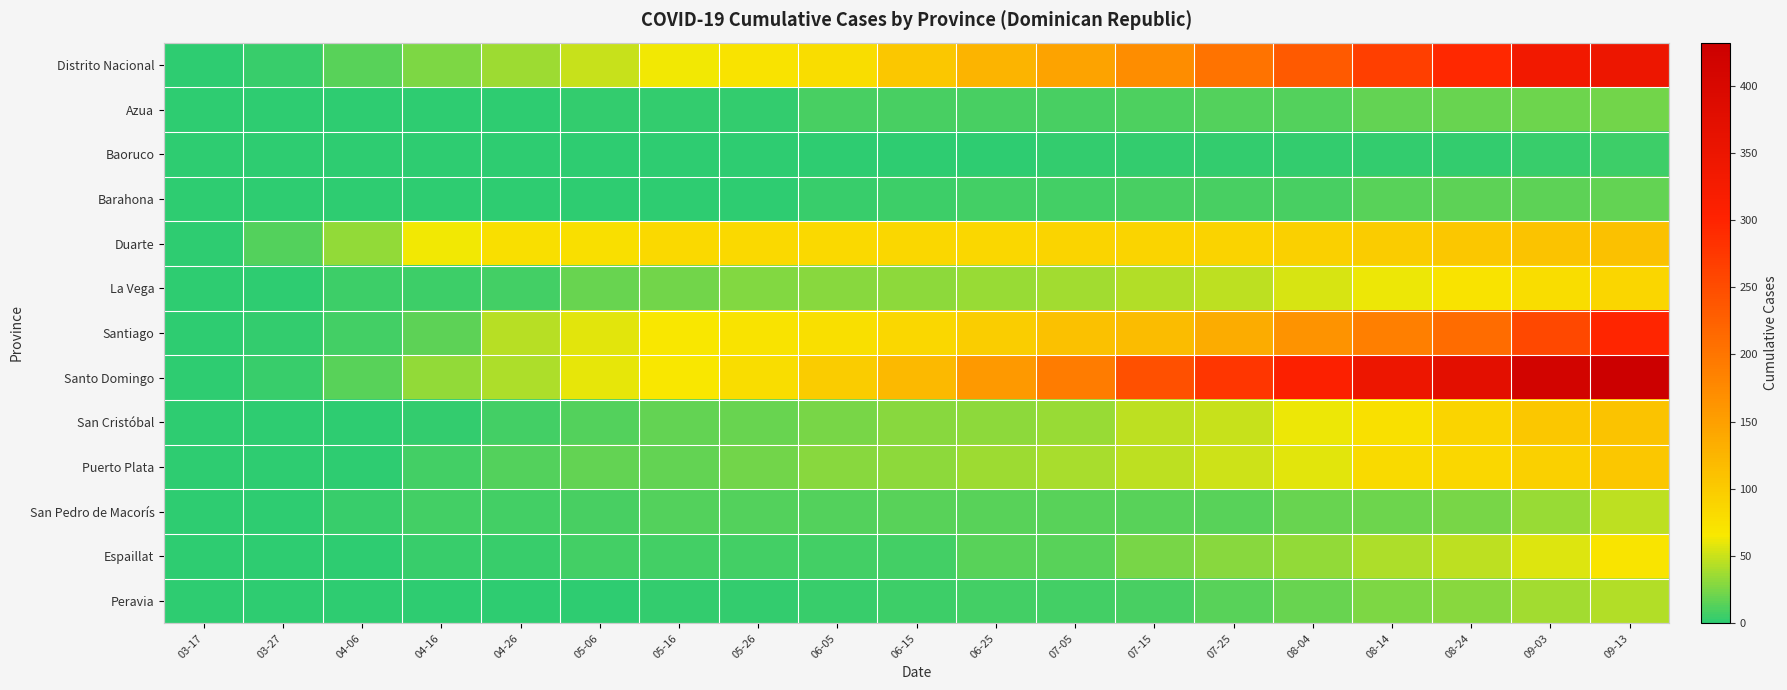

Which has a higher value, 05-26 or 09-03?

09-03